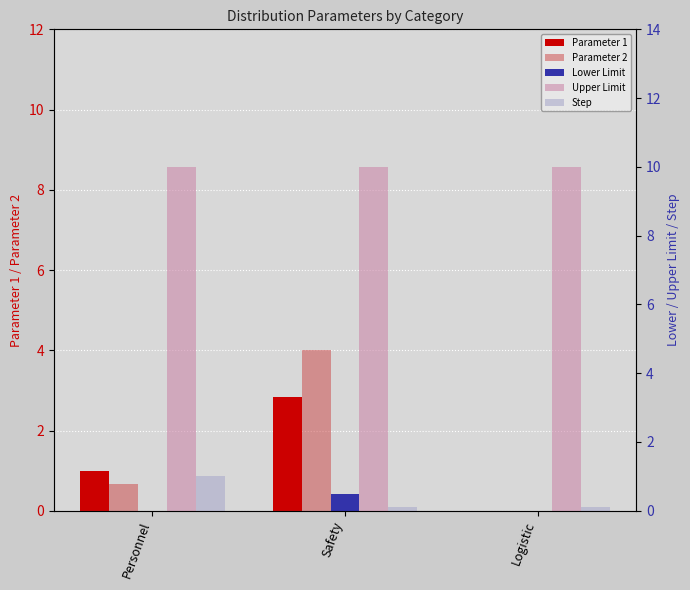

Between Personnel and Safety, which is larger?

Safety